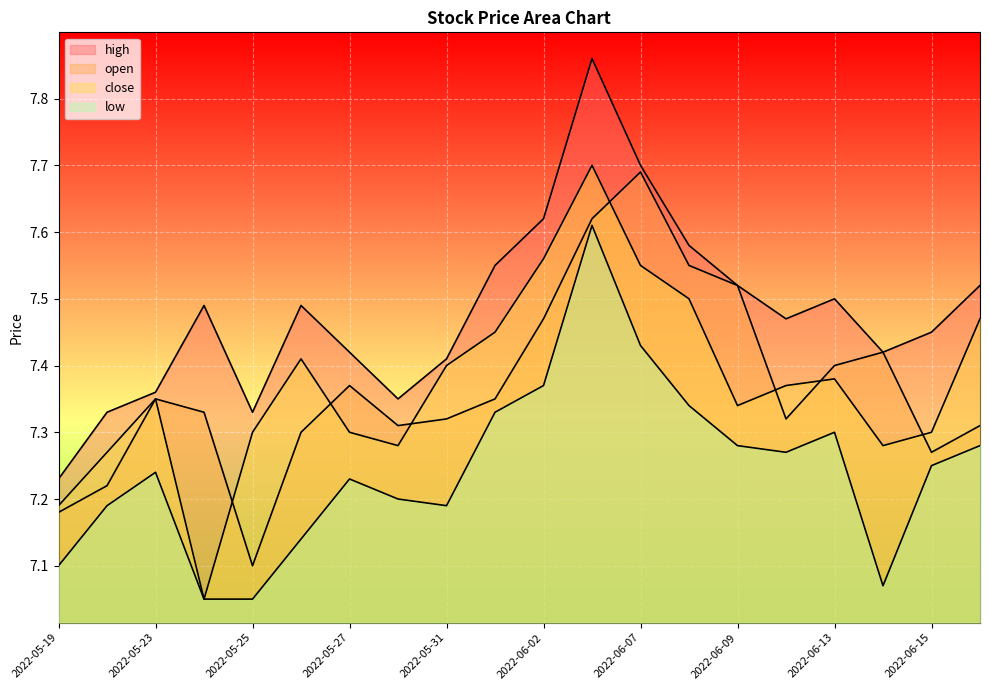

Which series has the widest spread of values?

close